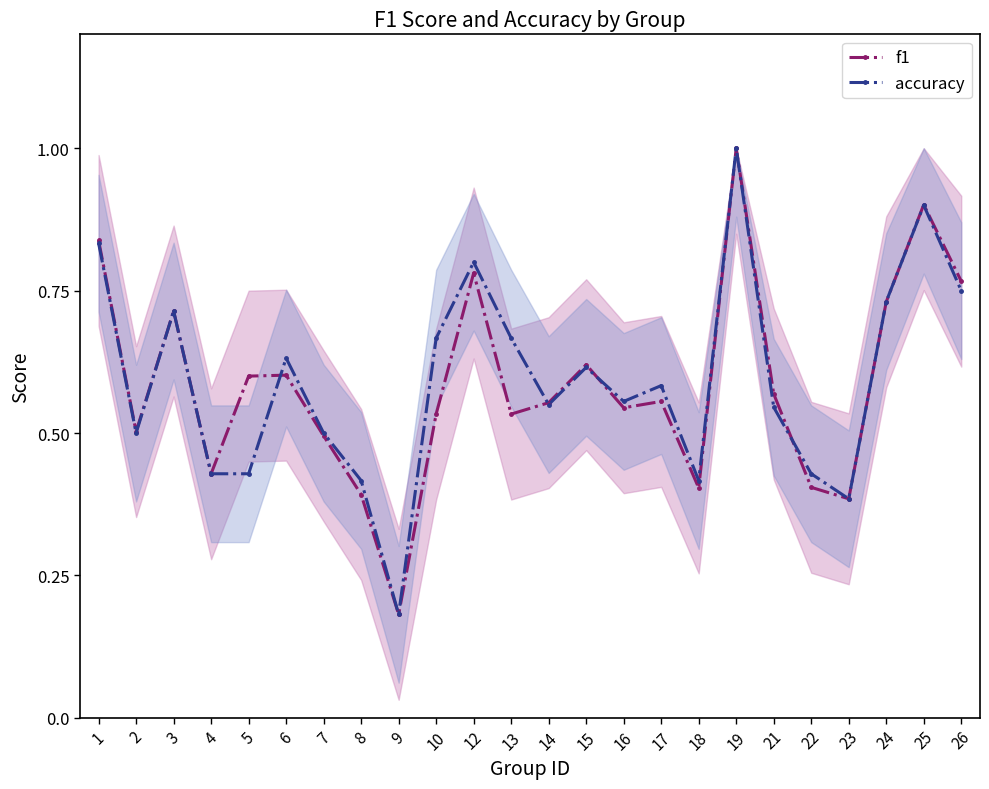

Count the number of categories in the chart.

24